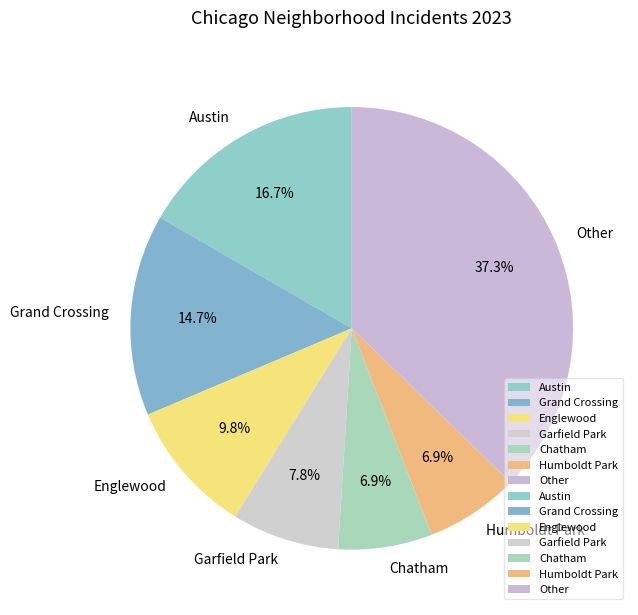

Does any single category account for the majority?

No